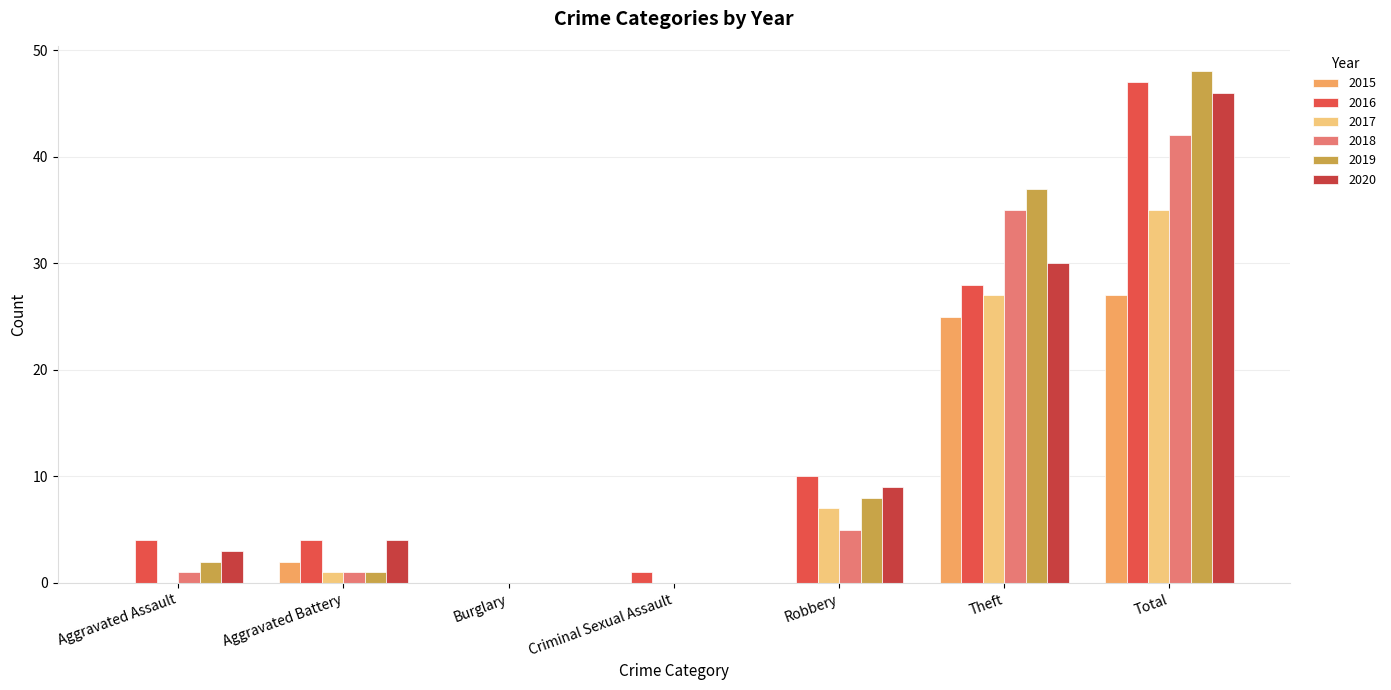

What is the total value across all series at Robbery?

39